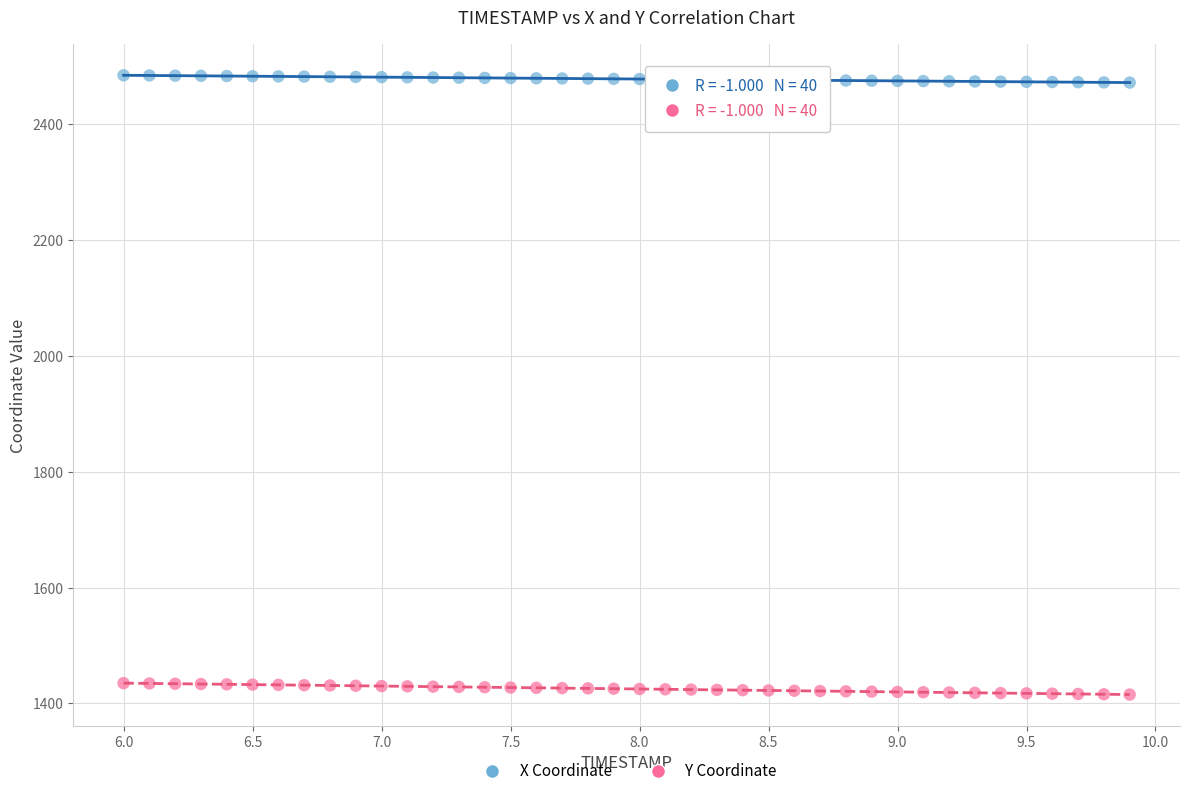

Across all data points, what is the range of Y values (max minus min)?

1069.4